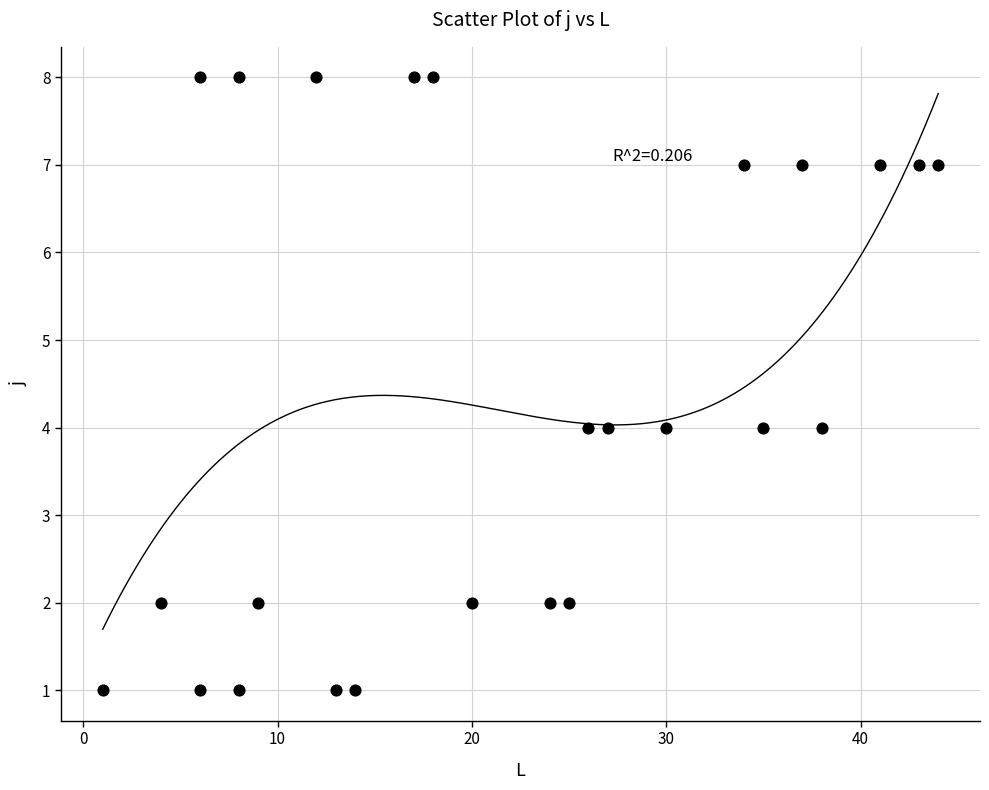

What is the range of X values (max minus min)?

43